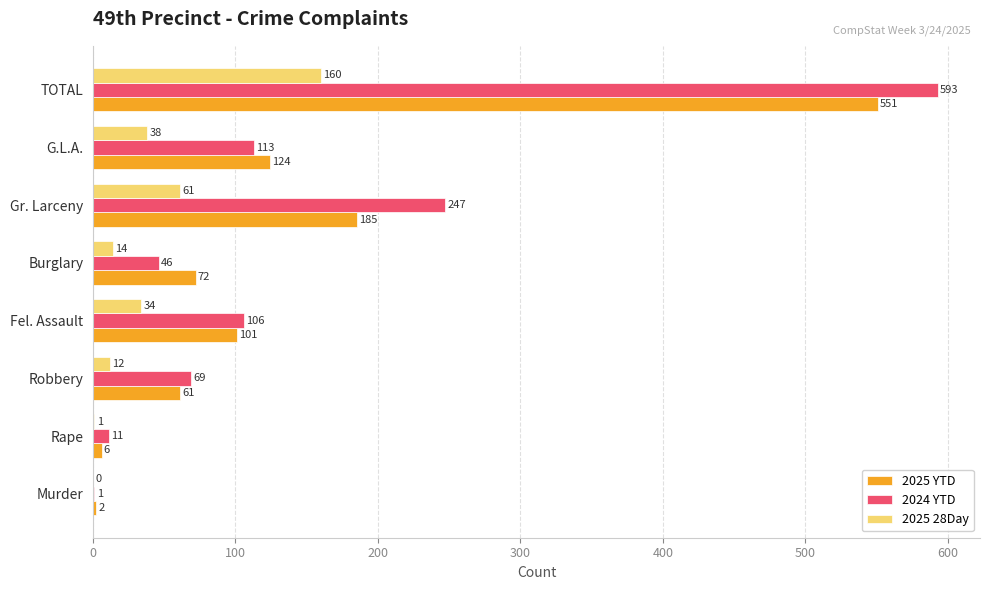

What is the highest value of the 2025 28Day series?

160